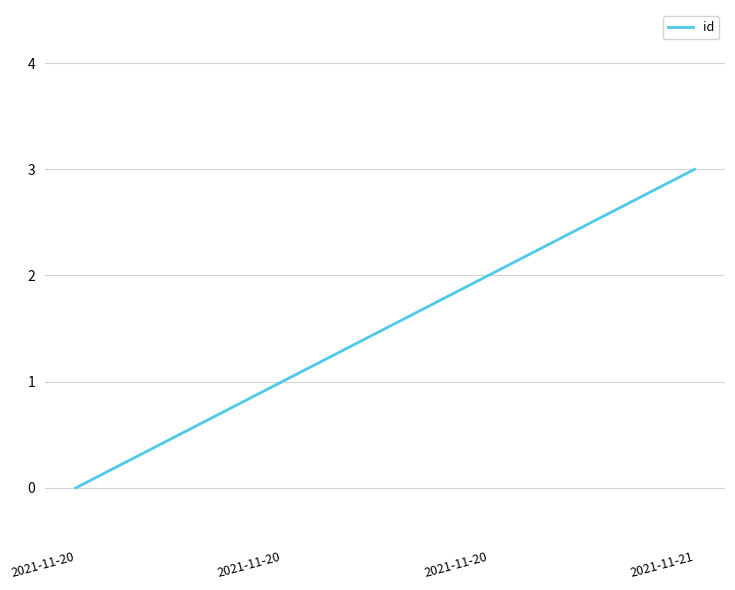

How many values are between 1 and 3?

3